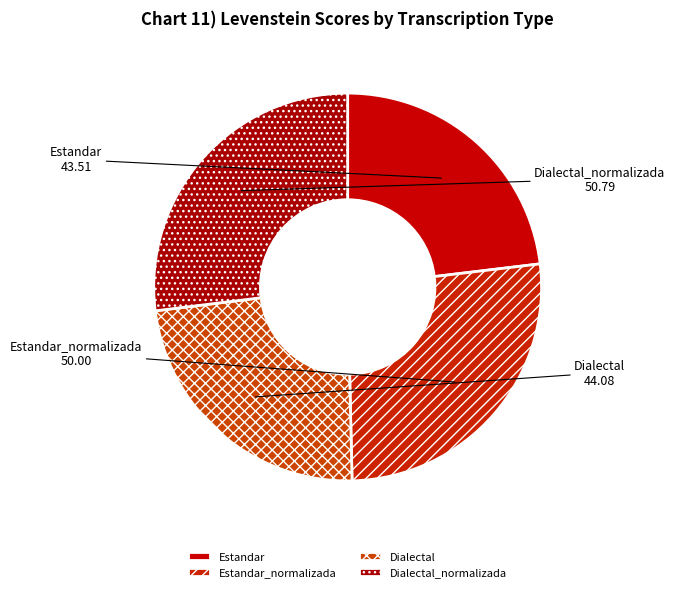

Combined, do Estandar_normalizada and Dialectal_normalizada account for over 50%?

Yes